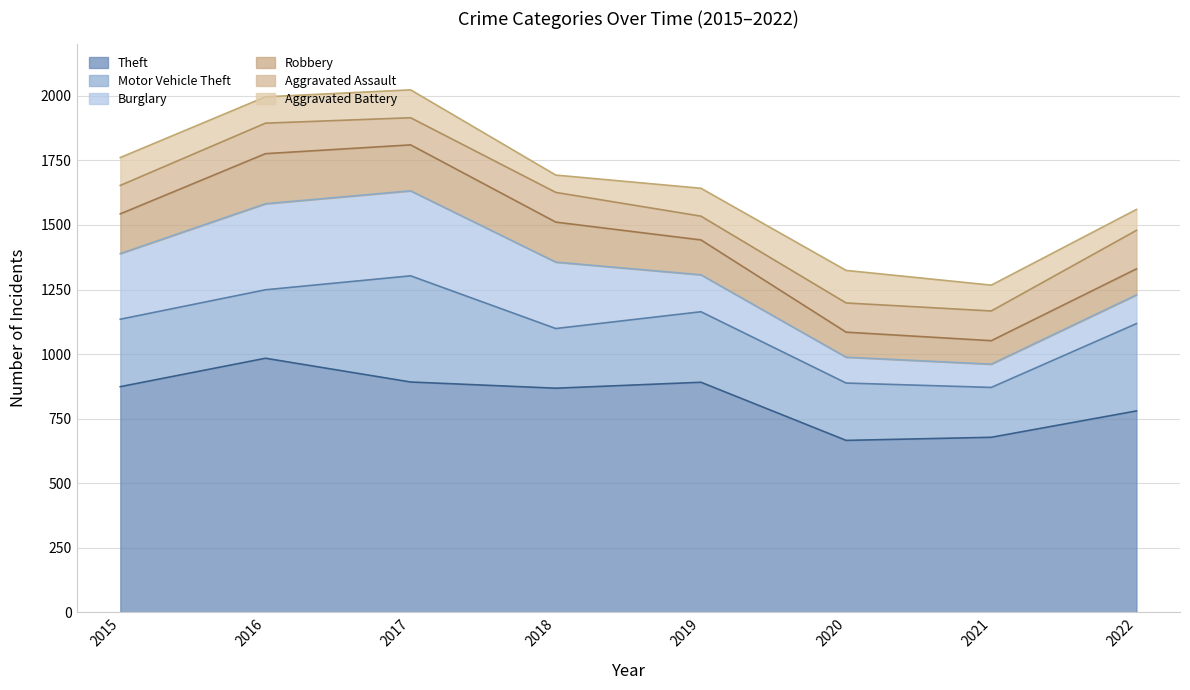

Does the chart display data point markers on the line(s)?

No